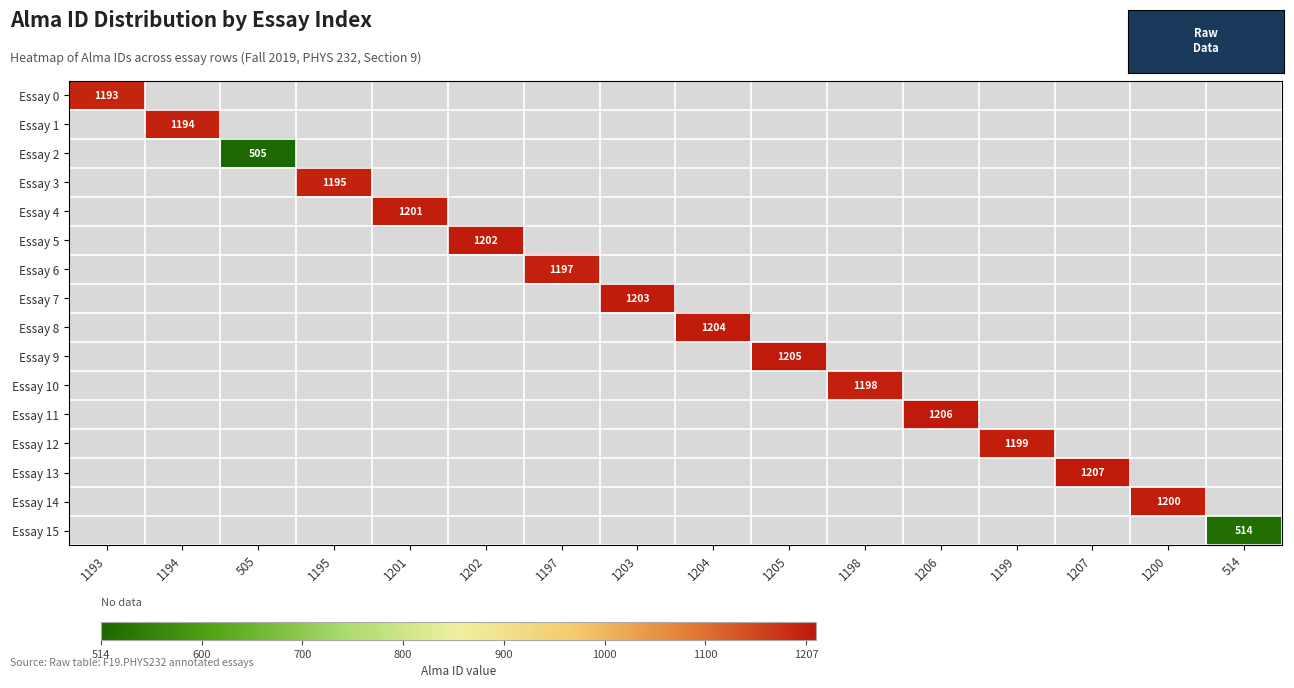

At how many categories does at least one series exceed 882?

14